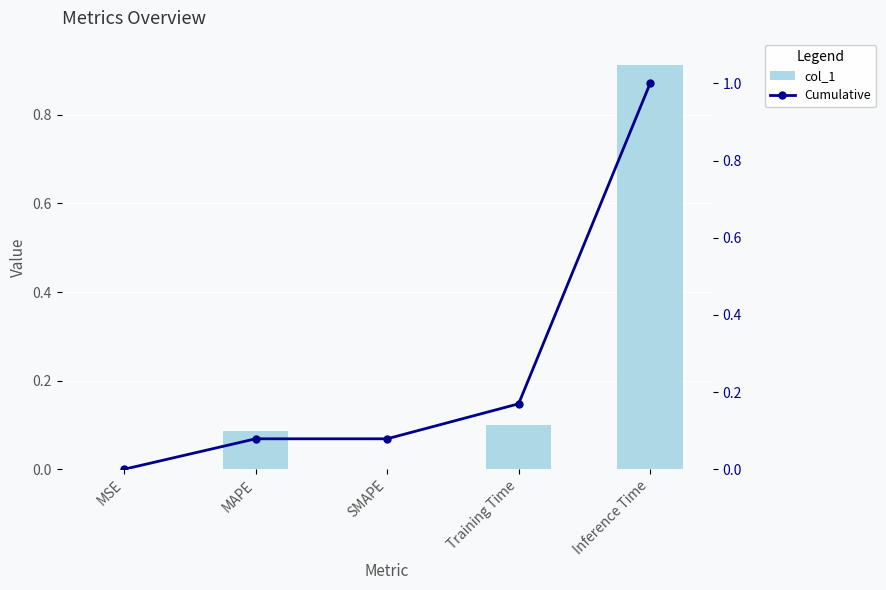

At which label does col_1 reach its minimum?

SMAPE